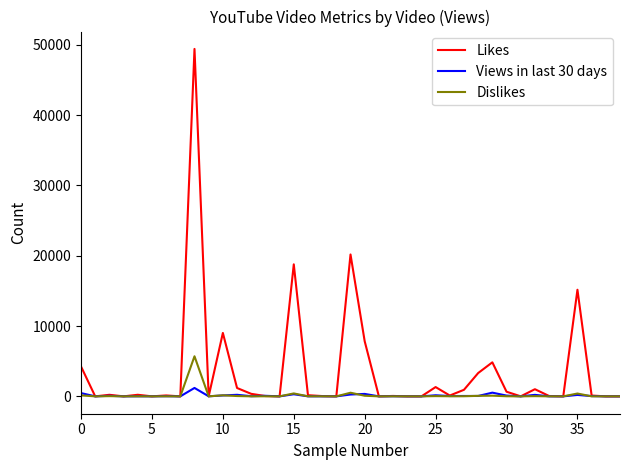

Rank the series by their maximum value, from lowest to highest.

Views in last 30 days, Dislikes, Likes